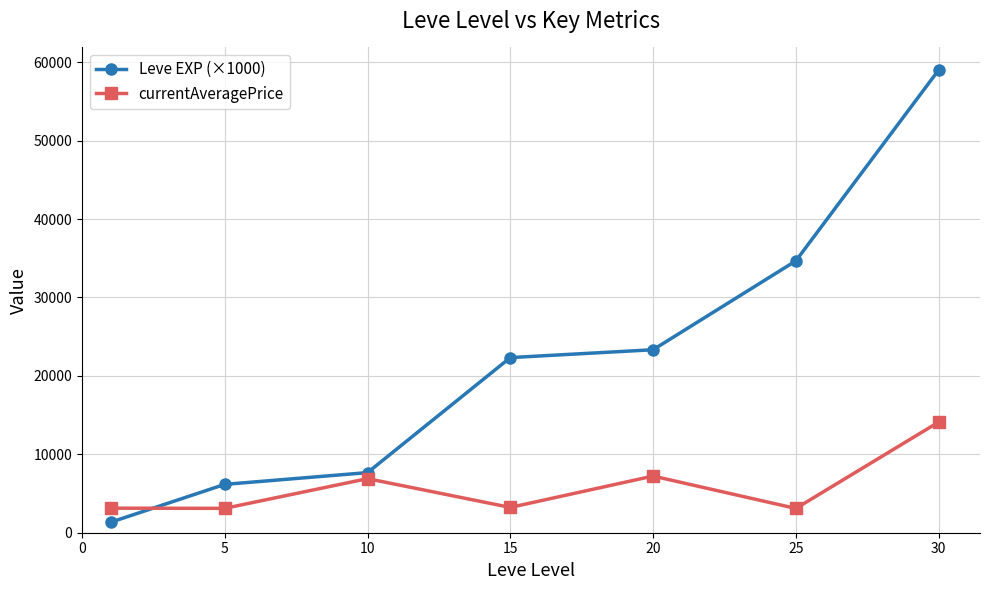

True or false: Leve EXP (×1000) has more than 2 points higher than both neighbors.

False